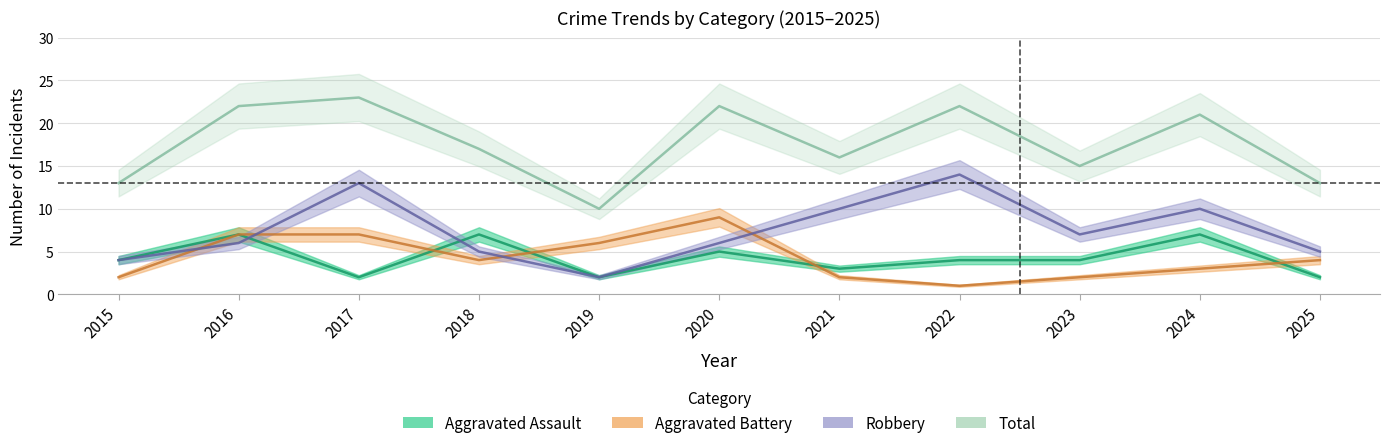

At which category does the chart reach its peak across all series?

2017